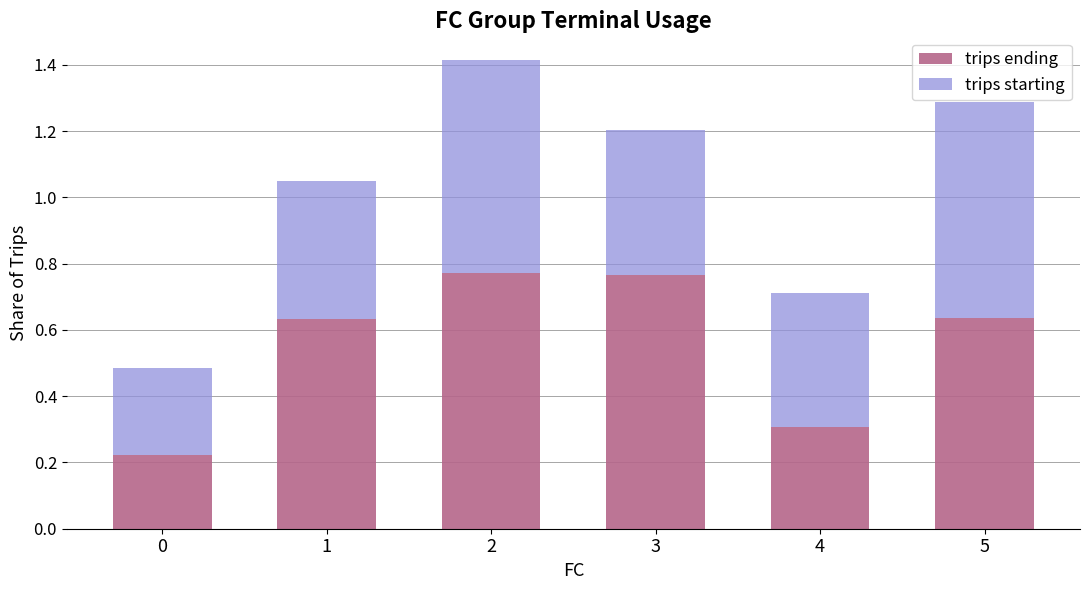

How many trips ending values are between 0 and 1?

6